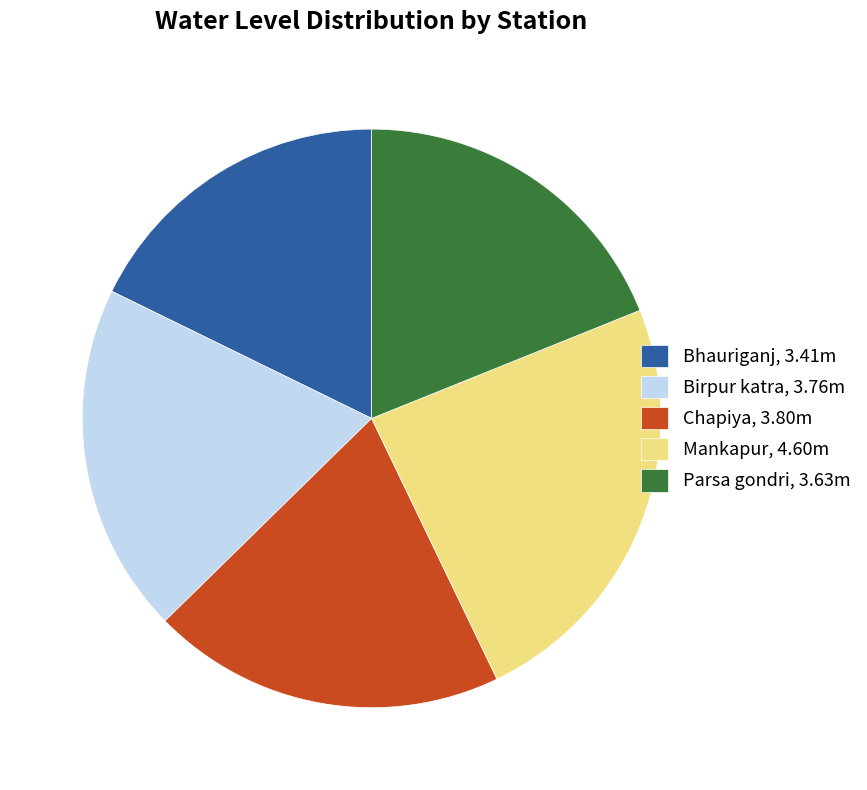

Does Mankapur represent more than half of the total?

No